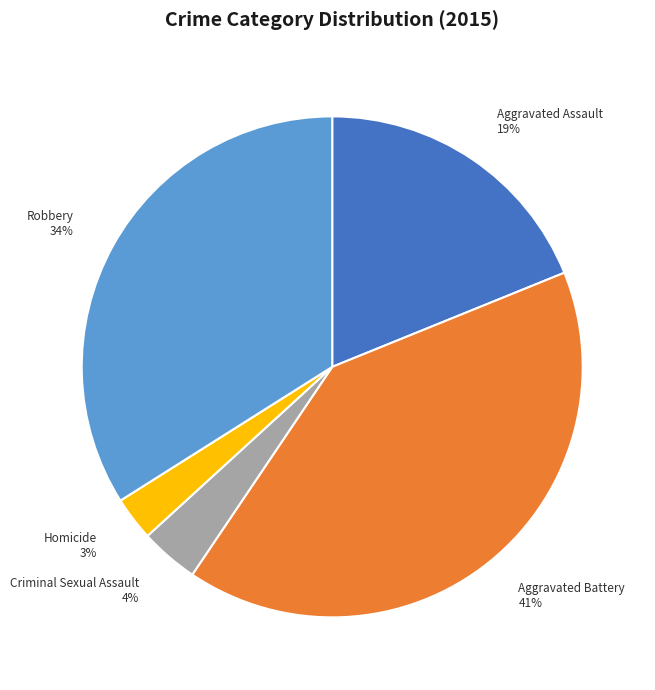

Is the sum of Aggravated Assault and Aggravated Battery greater than half?

Yes